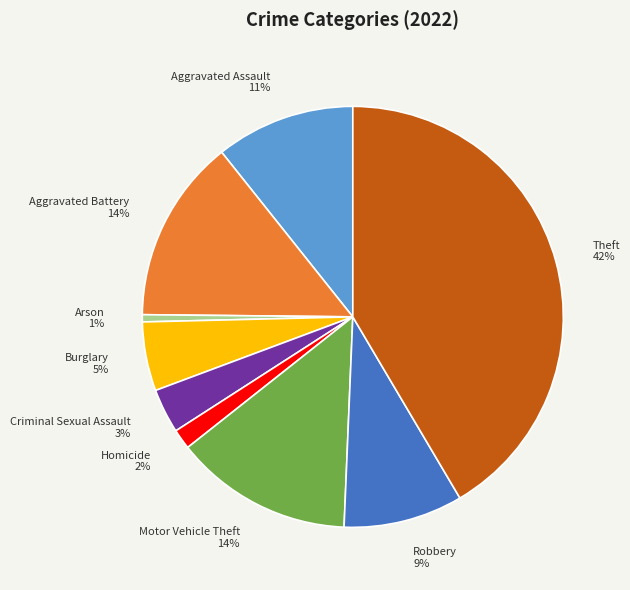

Which slice is the smallest?

Arson